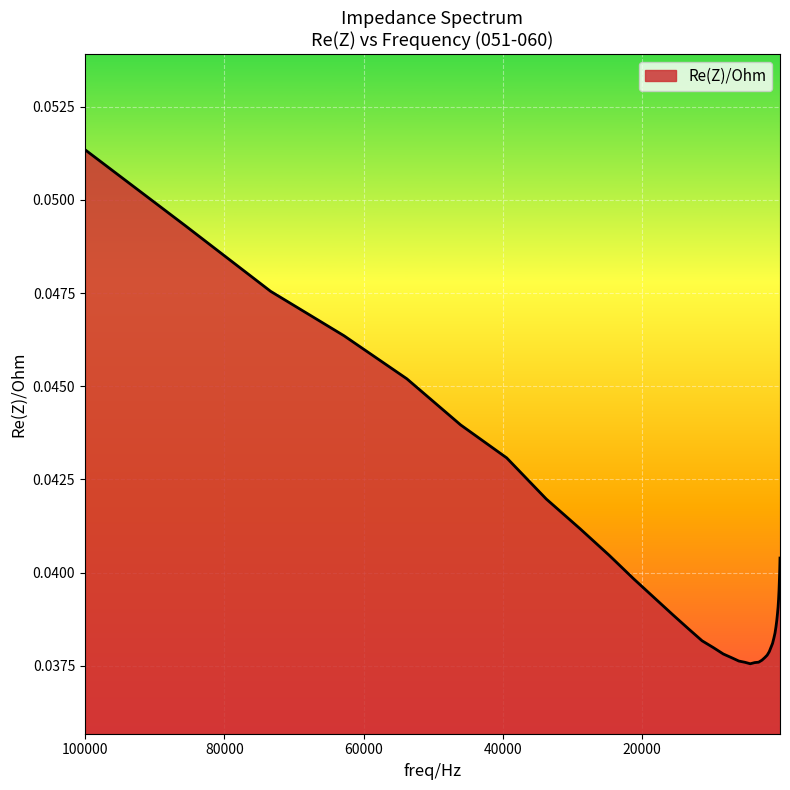

What is the label of the 35th point from the left?

514.5061